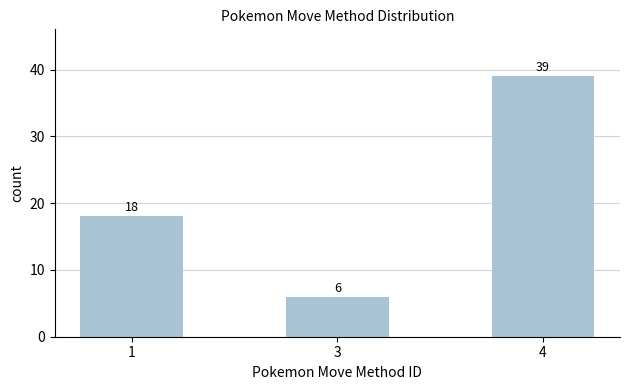

Reading left to right, list all the values displayed in this chart.

1=18	3=6	4=39